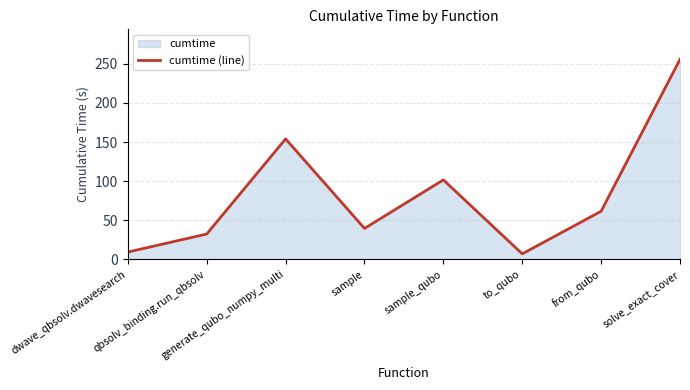

Does the chart have visible grid lines?

Yes